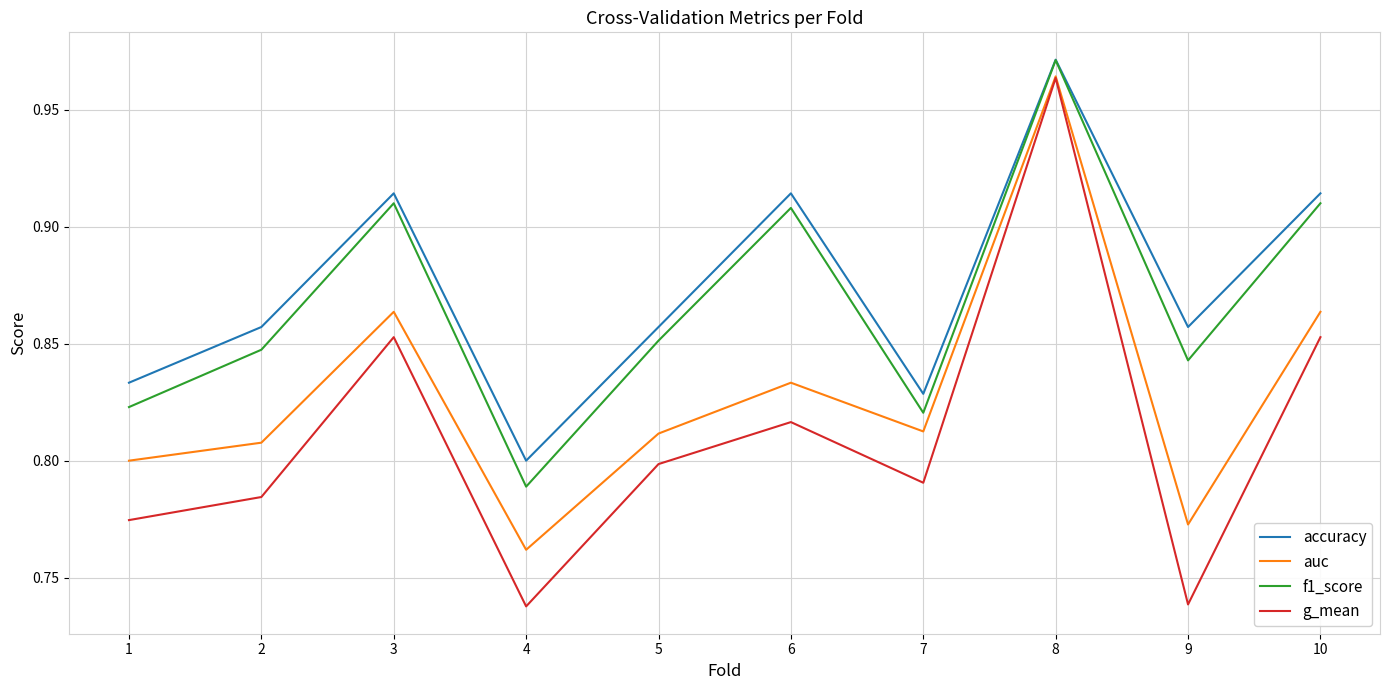

At which label is f1_score closest to 0?

4